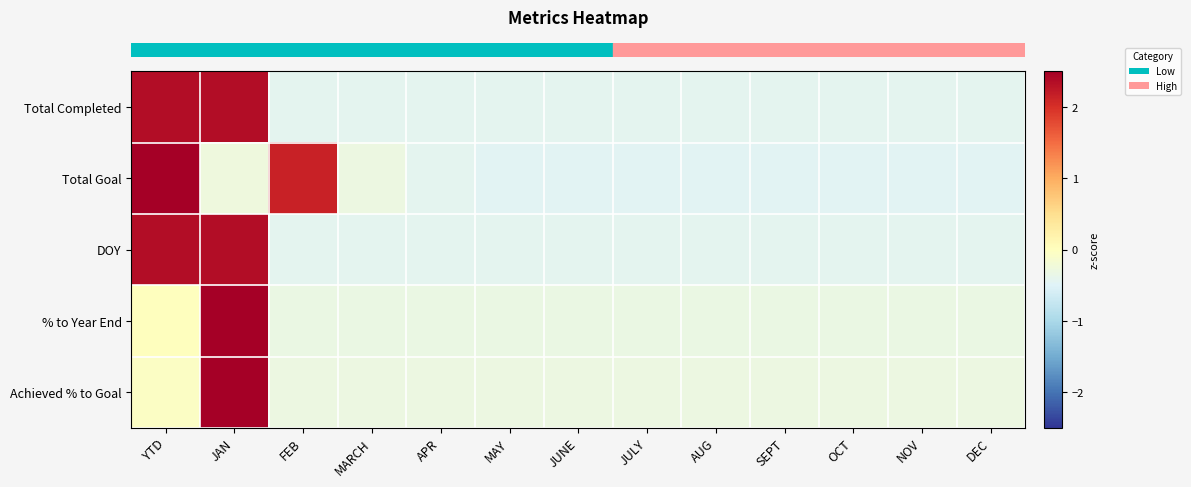

Reading left to right, what are all the values shown in this chart?

row_0: 2.3	2.3	-0.4	-0.4	-0.4	-0.4	-0.4	-0.4	-0.4	-0.4	-0.4	-0.4	-0.4
row_1: 2.5	-0.3	2.1	-0.3	-0.4	-0.5	-0.5	-0.5	-0.5	-0.5	-0.5	-0.5	-0.5
row_2: 2.3	2.3	-0.4	-0.4	-0.4	-0.4	-0.4	-0.4	-0.4	-0.4	-0.4	-0.4	-0.4
row_3: 0.0	2.5	-0.3	-0.3	-0.3	-0.3	-0.3	-0.3	-0.3	-0.3	-0.3	-0.3	-0.3
row_4: -0.1	2.5	-0.3	-0.3	-0.3	-0.3	-0.3	-0.3	-0.3	-0.3	-0.3	-0.3	-0.3